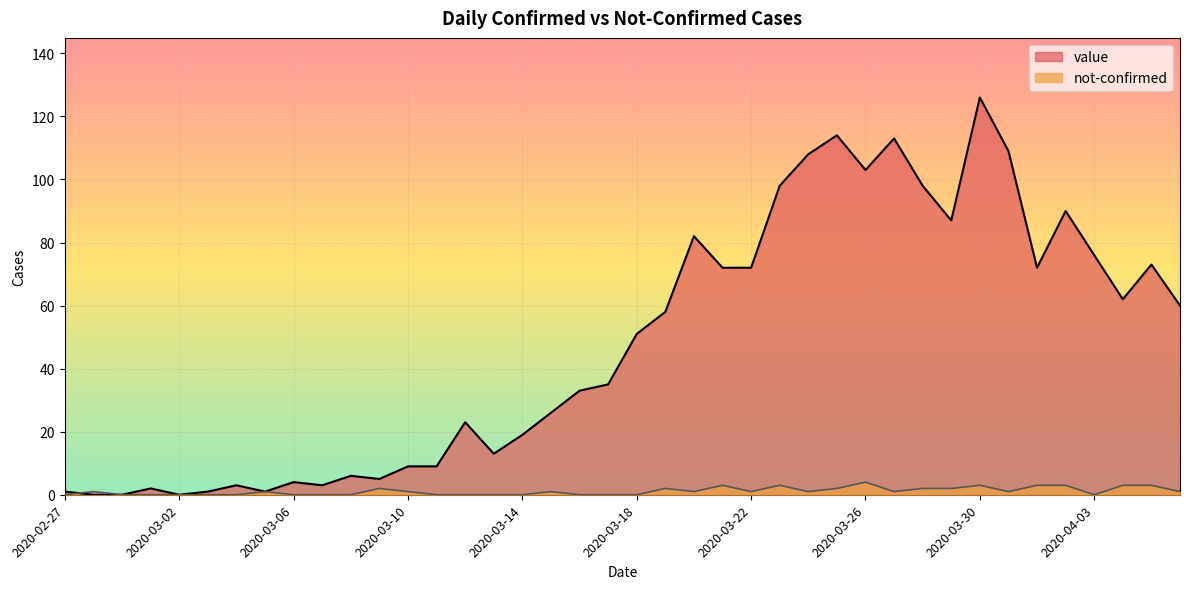

What is the difference between the second highest and second lowest values in the value series?

114